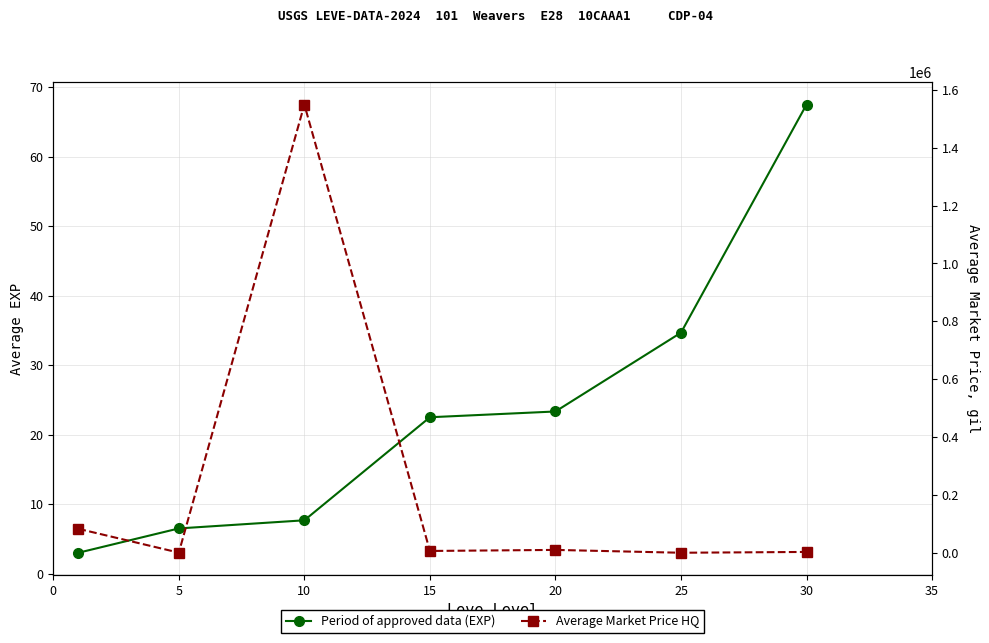

The Period of approved data (EXP) series shows 34.2 at 30. True or false?

False